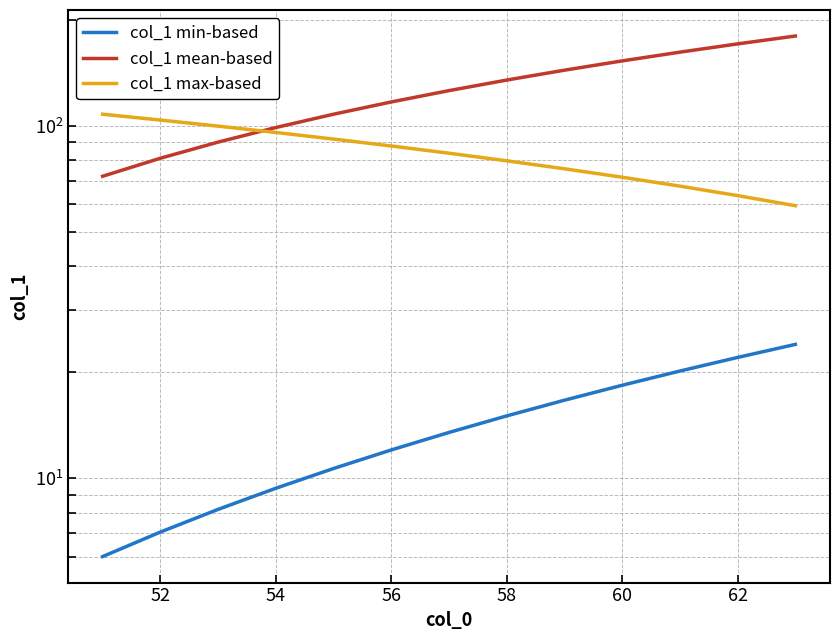

Which series changed the most between 52 and 56?

col_1 mean-based